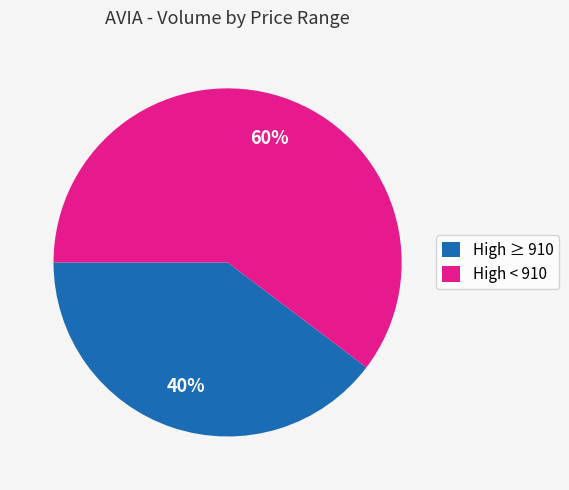

Is there a majority slice in this chart?

Yes